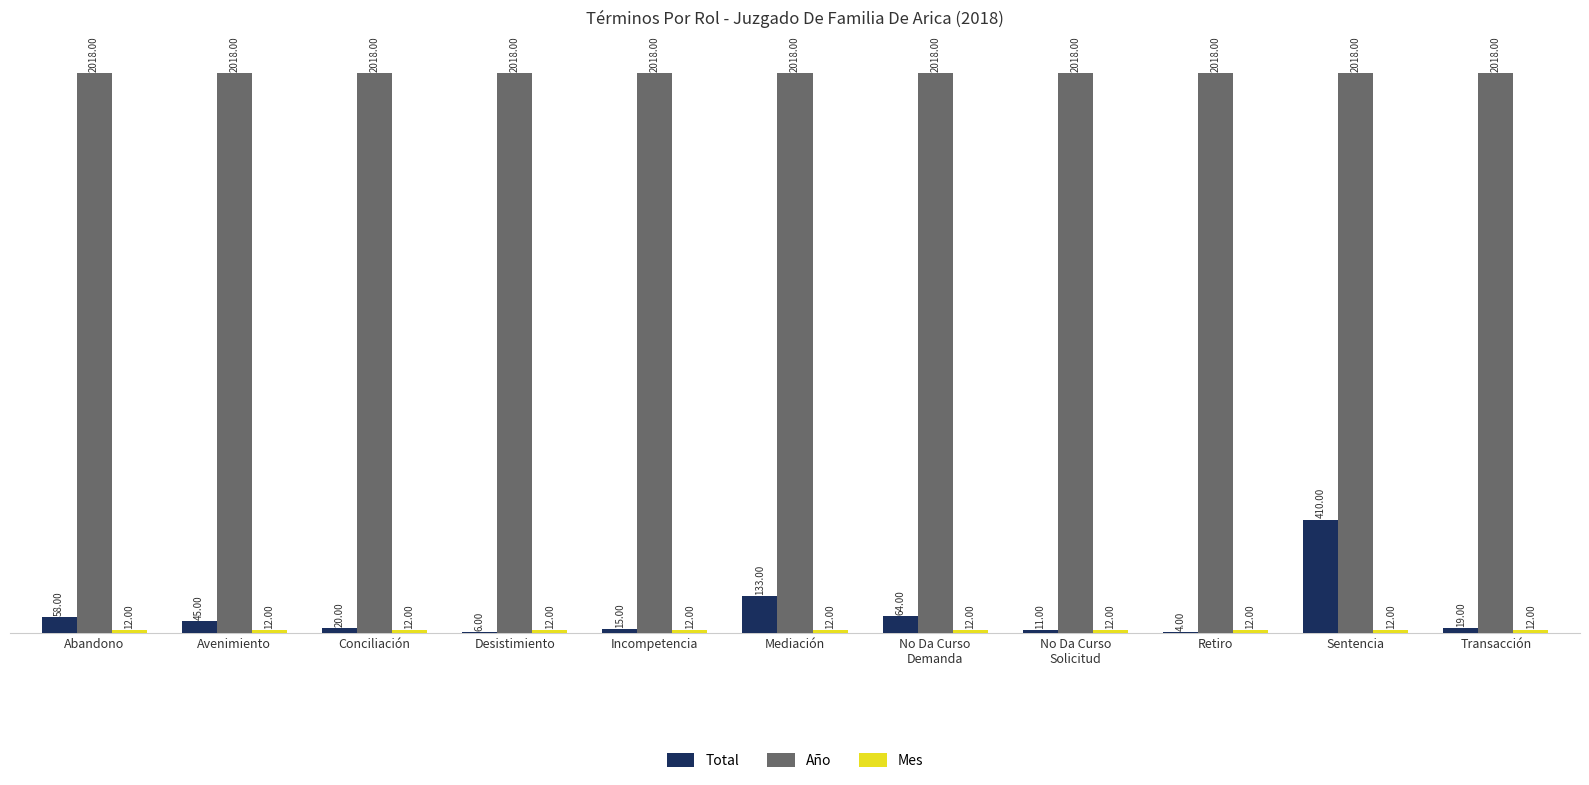

Which series has the largest total across all categories?

Año